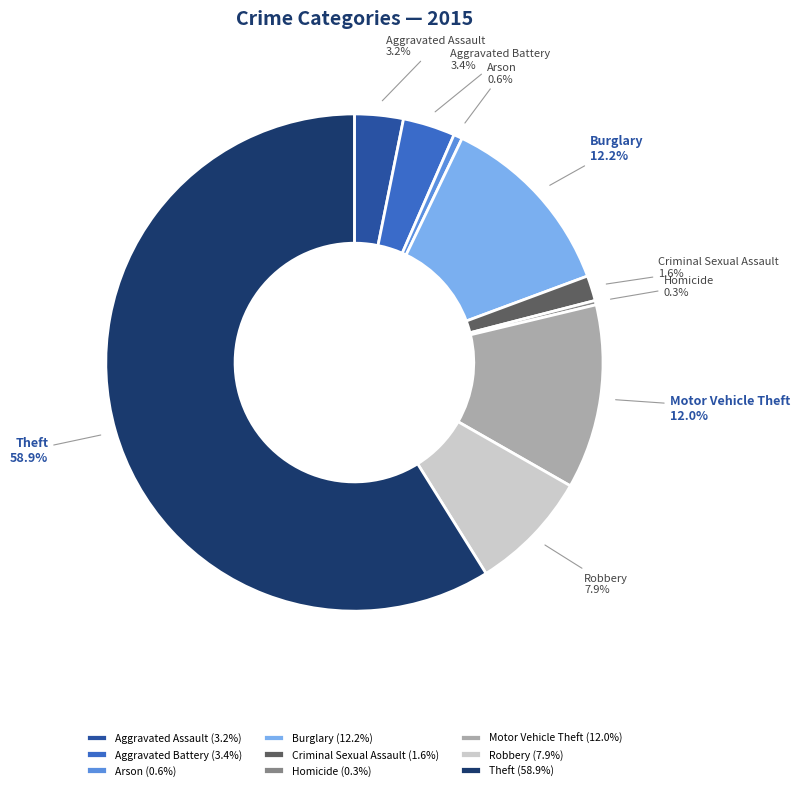

Which has a higher value, Aggravated Battery or Arson?

Aggravated Battery